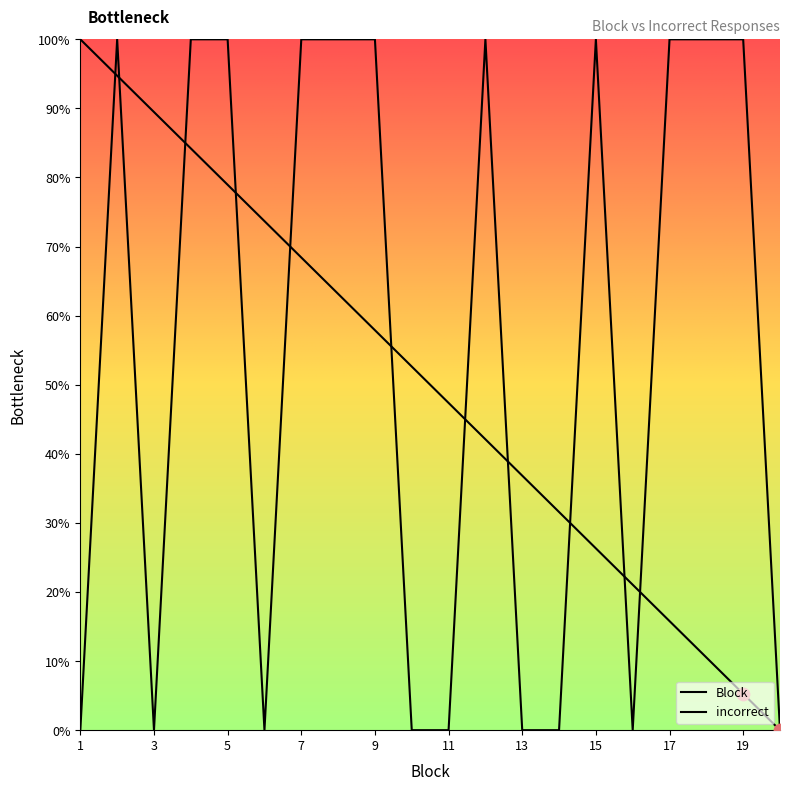

At which category is the sum across all series the highest?

2